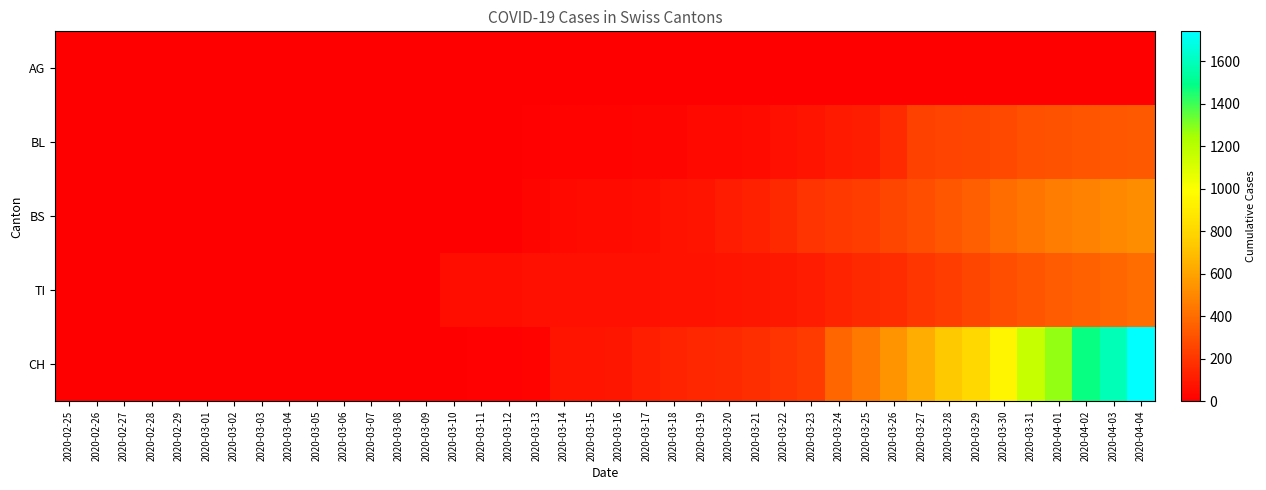

What is the total value across all series at 2020-04-01?

2379